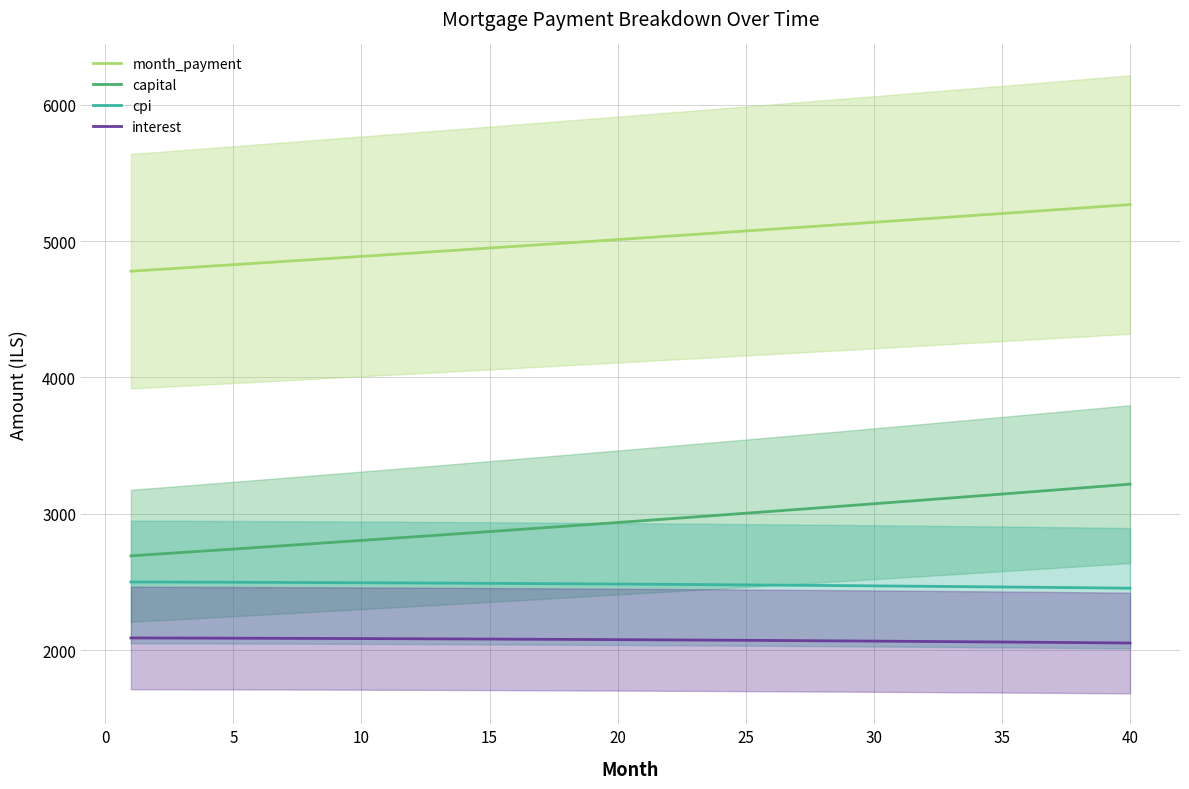

Does the chart display data point markers on the line(s)?

No